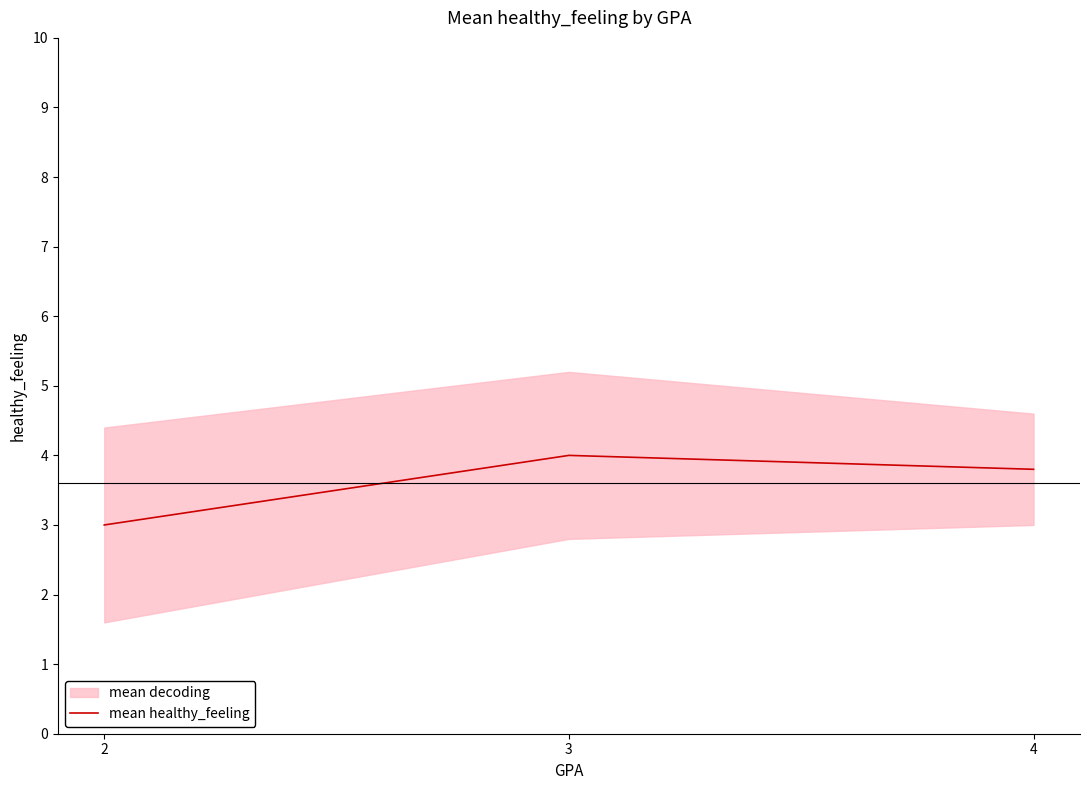

Reading left to right, list all the values displayed in this chart.

2=3.0	3=4.0	4=3.8